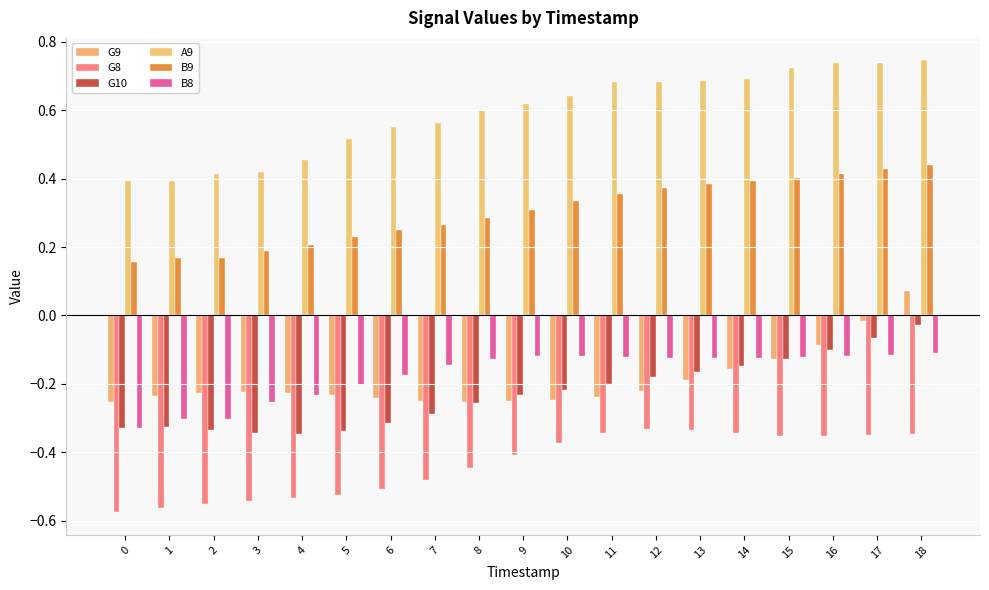

Reading right to left, extract all data points from this chart.

G9: 18=0.1	17=-0.0	16=-0.1	15=-0.1	14=-0.2	13=-0.2	12=-0.2	11=-0.2	10=-0.2	9=-0.3	8=-0.3	7=-0.3	6=-0.2	5=-0.2	4=-0.2	3=-0.2	2=-0.2	1=-0.2	0=-0.3
G8: 18=-0.3	17=-0.3	16=-0.4	15=-0.4	14=-0.3	13=-0.3	12=-0.3	11=-0.3	10=-0.4	9=-0.4	8=-0.4	7=-0.5	6=-0.5	5=-0.5	4=-0.5	3=-0.5	2=-0.6	1=-0.6	0=-0.6
G10: 18=-0.0	17=-0.1	16=-0.1	15=-0.1	14=-0.1	13=-0.2	12=-0.2	11=-0.2	10=-0.2	9=-0.2	8=-0.3	7=-0.3	6=-0.3	5=-0.3	4=-0.3	3=-0.3	2=-0.3	1=-0.3	0=-0.3
A9: 18=0.7	17=0.7	16=0.7	15=0.7	14=0.7	13=0.7	12=0.7	11=0.7	10=0.6	9=0.6	8=0.6	7=0.6	6=0.6	5=0.5	4=0.5	3=0.4	2=0.4	1=0.4	0=0.4
B9: 18=0.4	17=0.4	16=0.4	15=0.4	14=0.4	13=0.4	12=0.4	11=0.4	10=0.3	9=0.3	8=0.3	7=0.3	6=0.2	5=0.2	4=0.2	3=0.2	2=0.2	1=0.2	0=0.2
B8: 18=-0.1	17=-0.1	16=-0.1	15=-0.1	14=-0.1	13=-0.1	12=-0.1	11=-0.1	10=-0.1	9=-0.1	8=-0.1	7=-0.1	6=-0.2	5=-0.2	4=-0.2	3=-0.3	2=-0.3	1=-0.3	0=-0.3